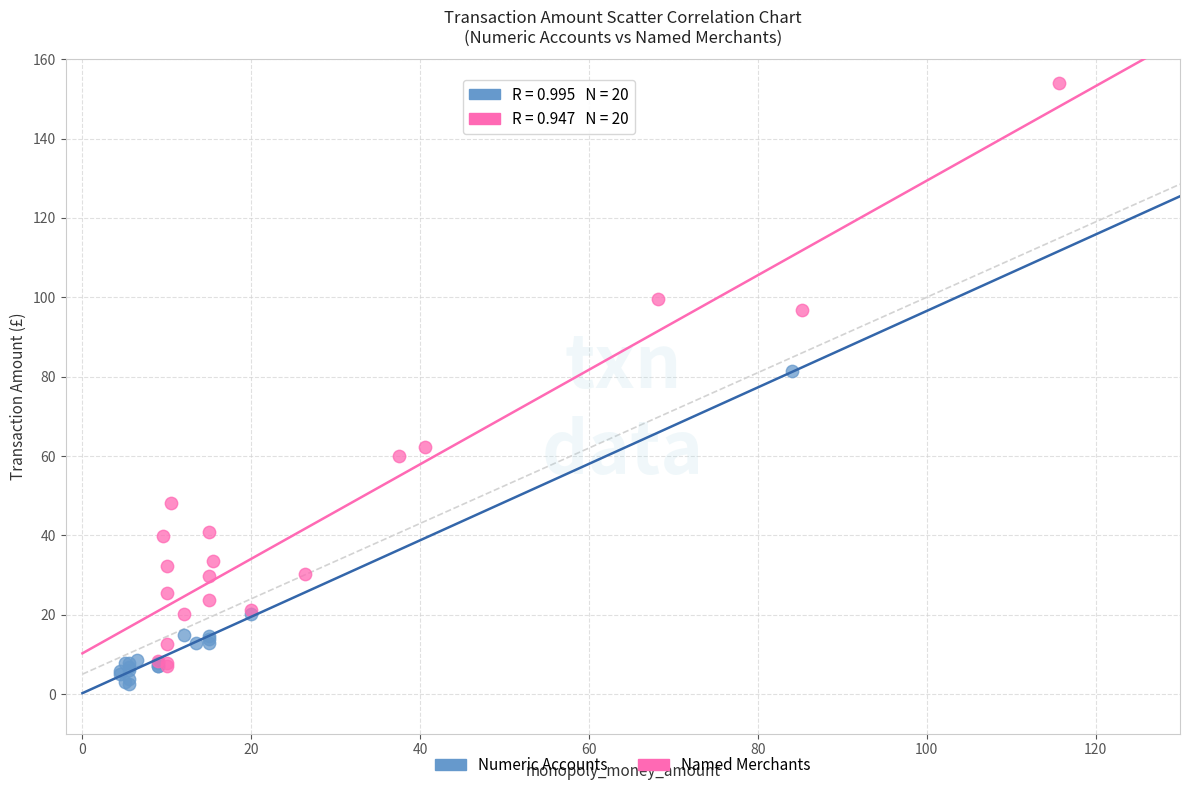

Which series reaches the minimum Y coordinate?

Numeric Accounts